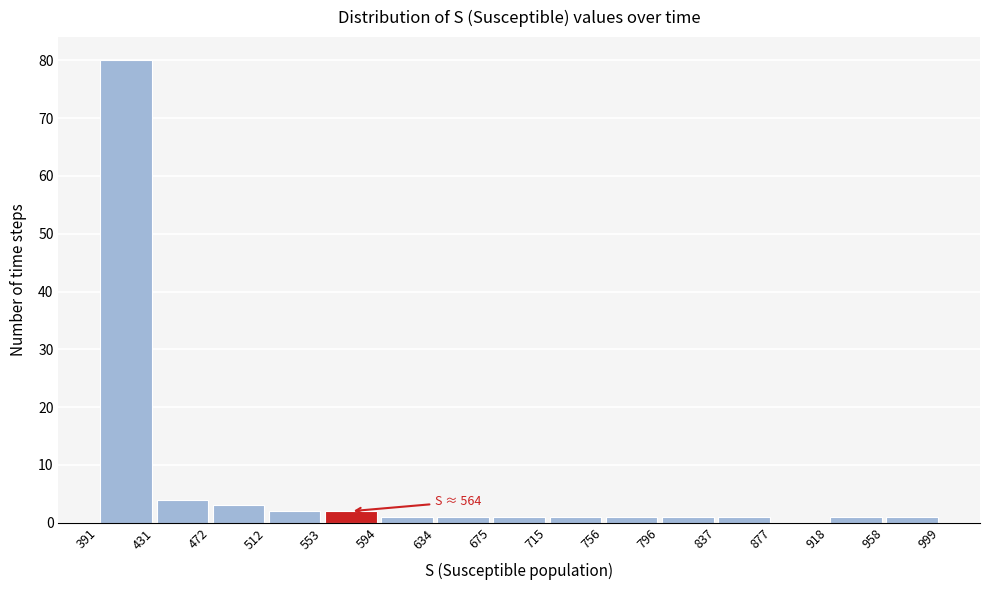

Over which range of the x-axis is the bar tallest?

391 to 431